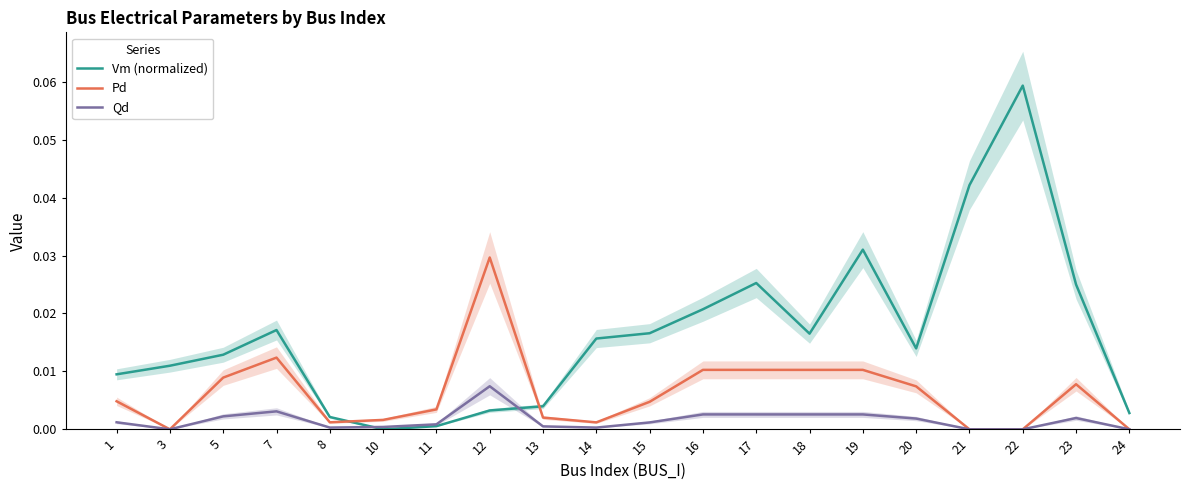

Is this an area chart (filled region under the line)?

No